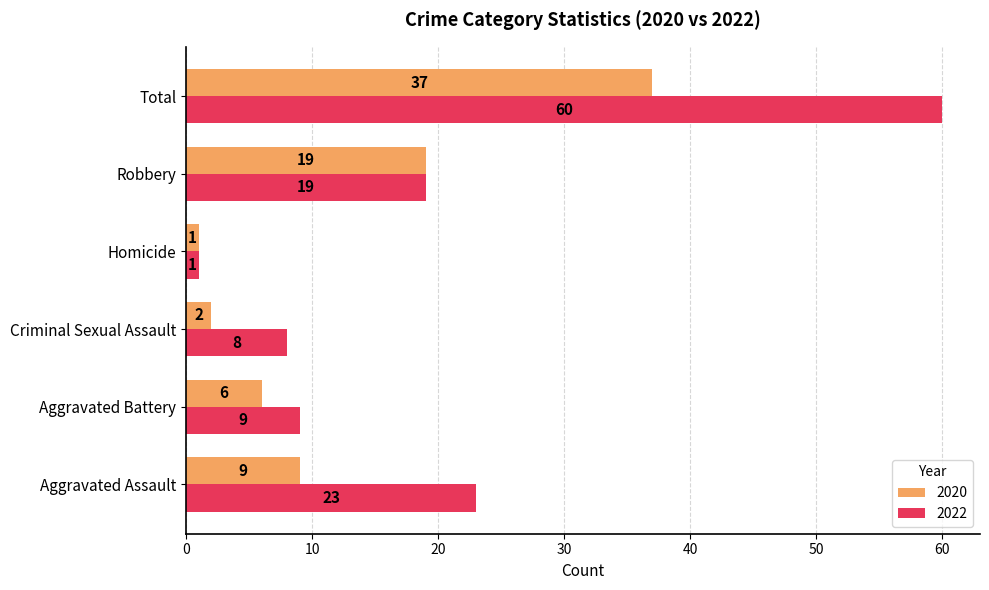

Count the number of categories in the chart.

6